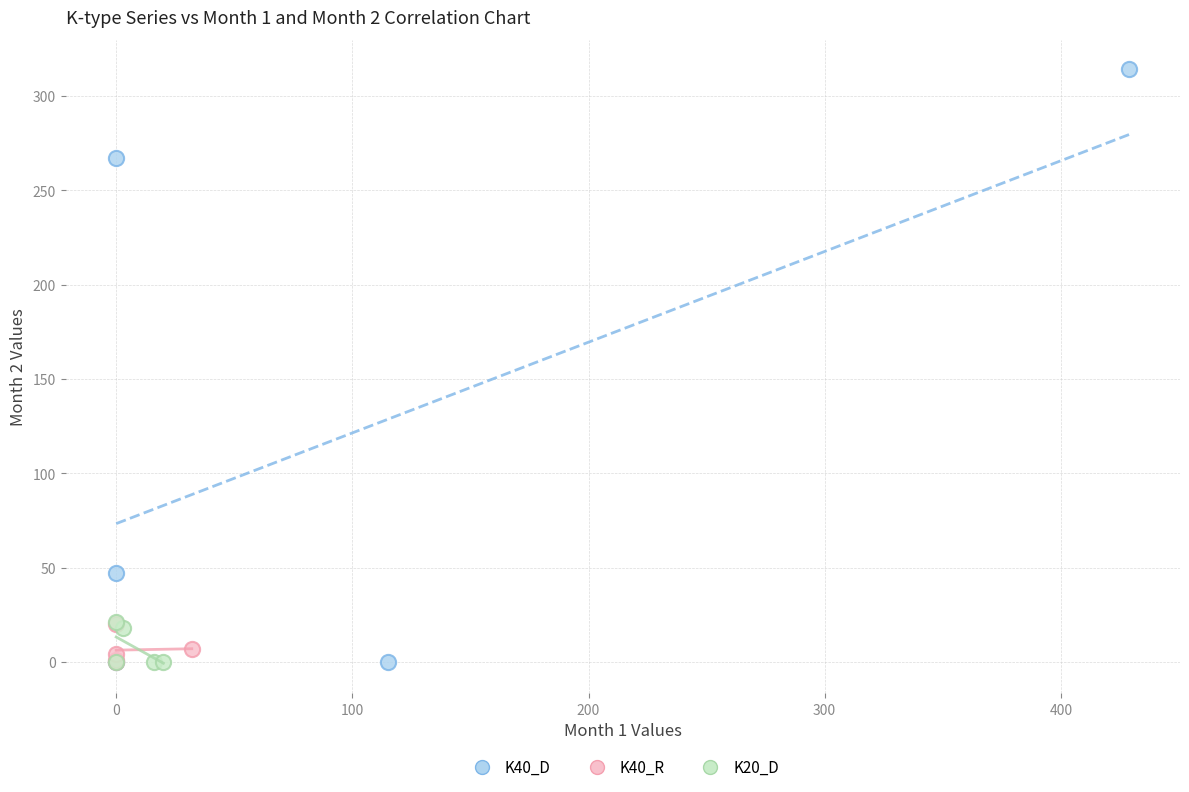

Which series has the largest Y range (max minus min)?

K40_D